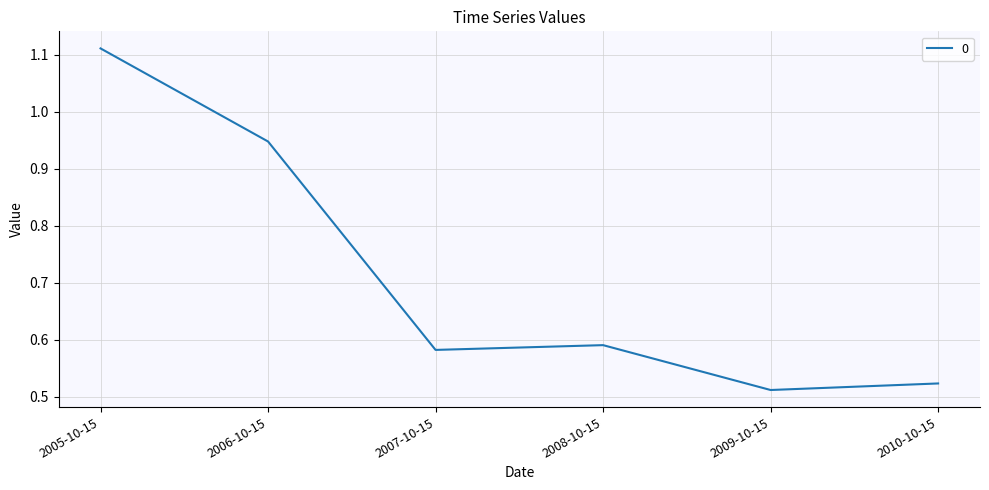

What is the sum of all values?

4.3